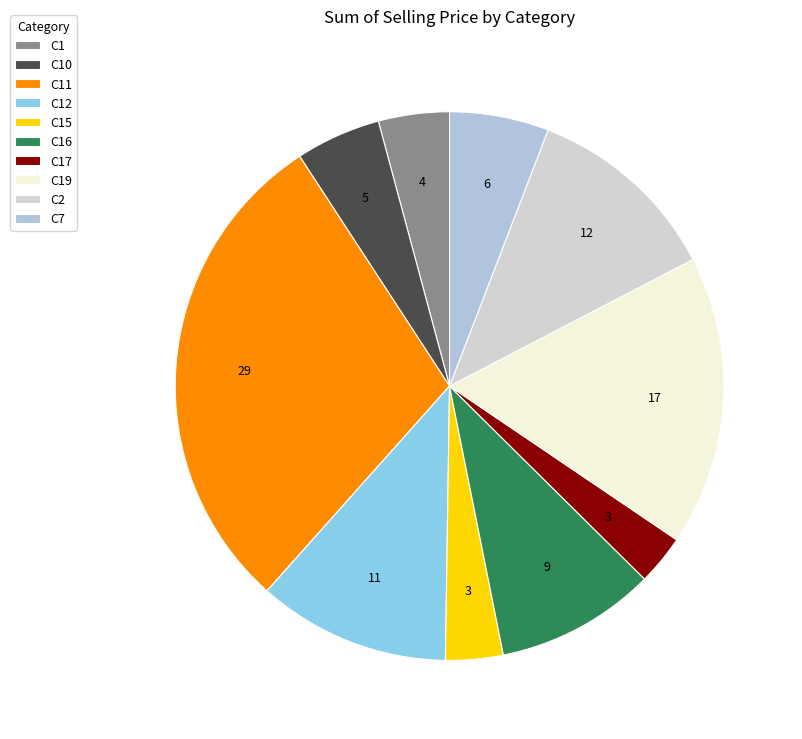

True or false: C1 accounts for 1% of the total.

False